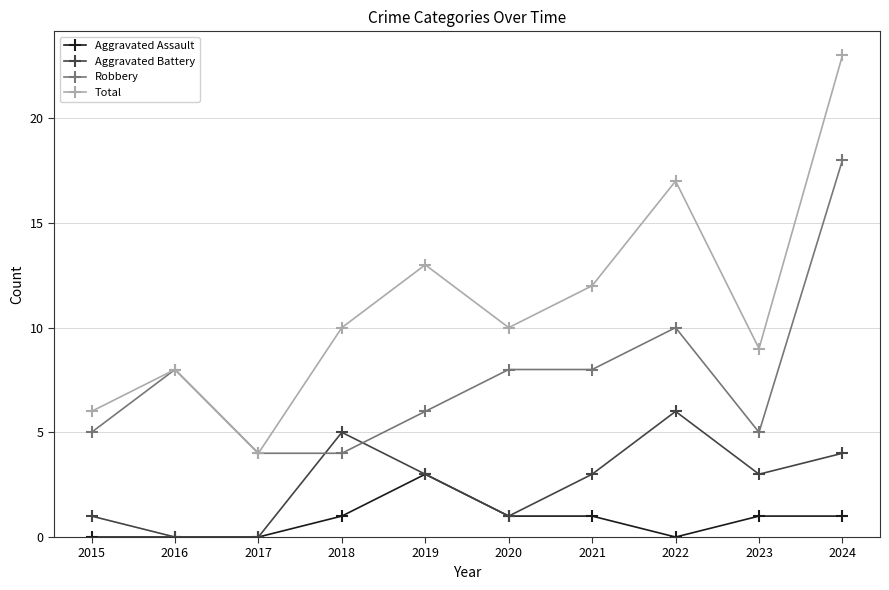

The Robbery series shows 7 at 2022. True or false?

False